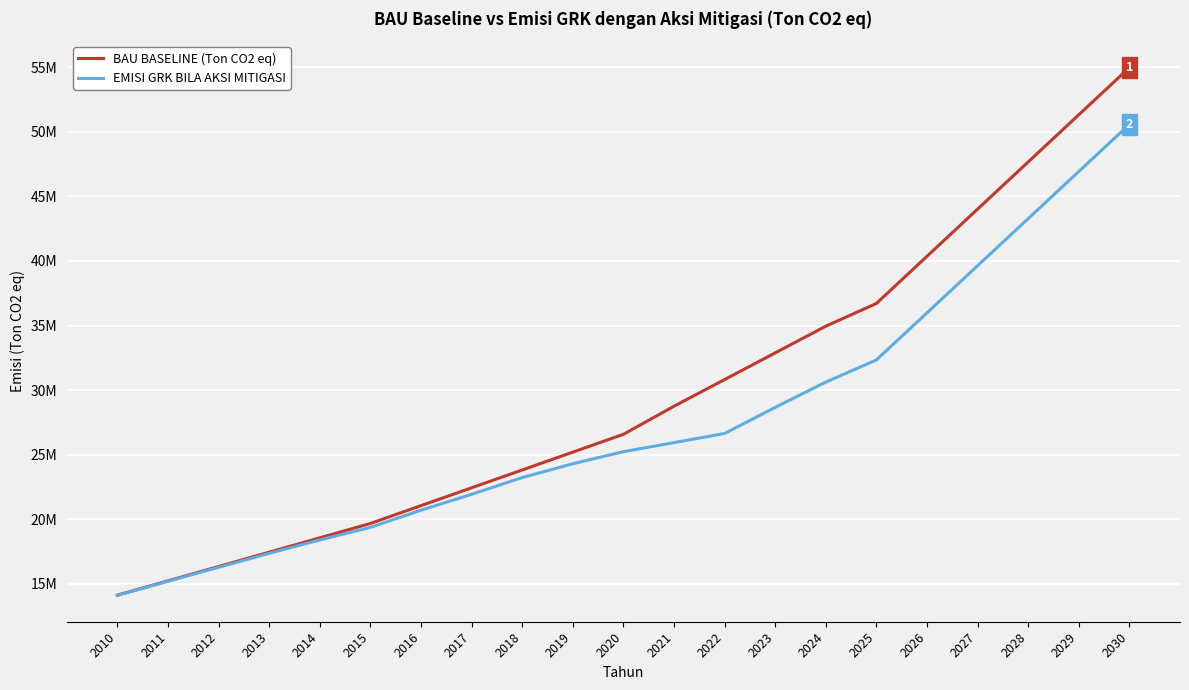

What are all the series names shown in the legend?

BAU BASELINE (Ton CO2 eq), EMISI GRK BILA AKSI MITIGASI